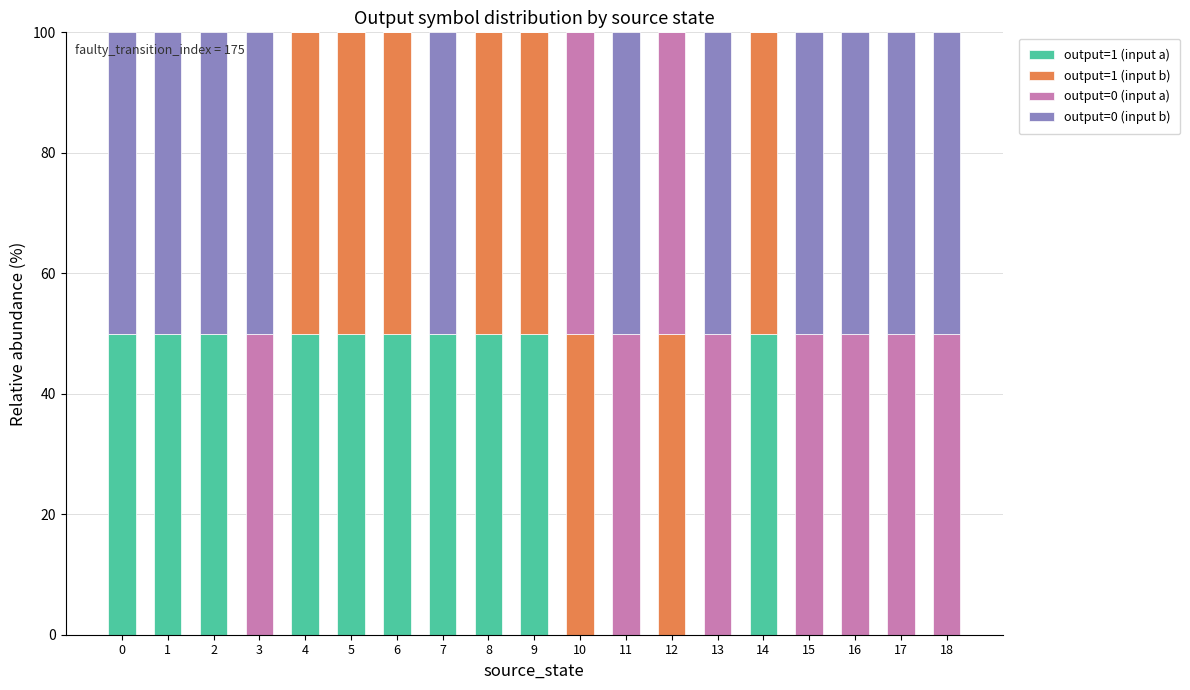

What is the total value across all series at 12?

100